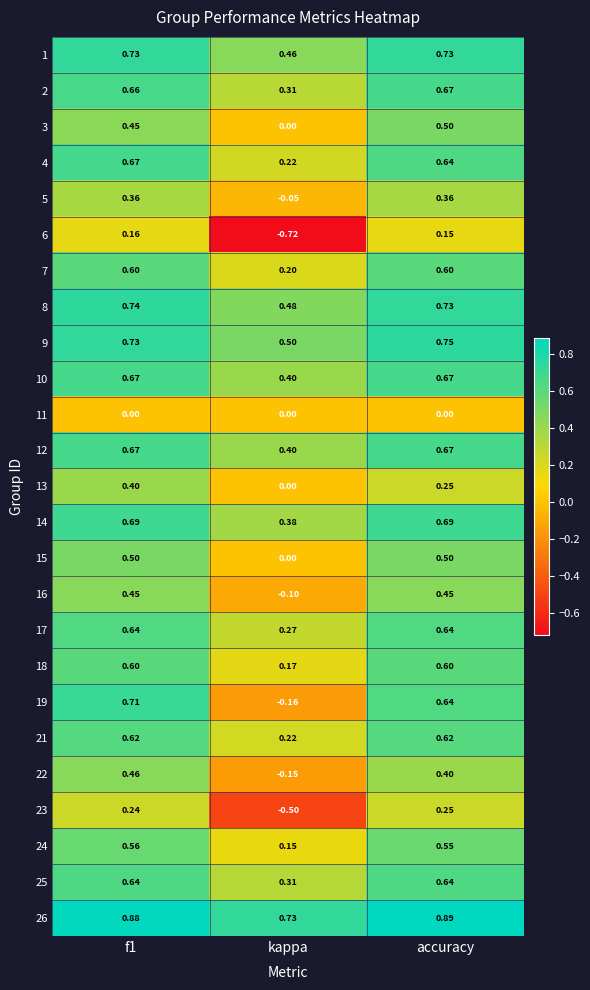

Where is 19 nearest to the value 0?

kappa